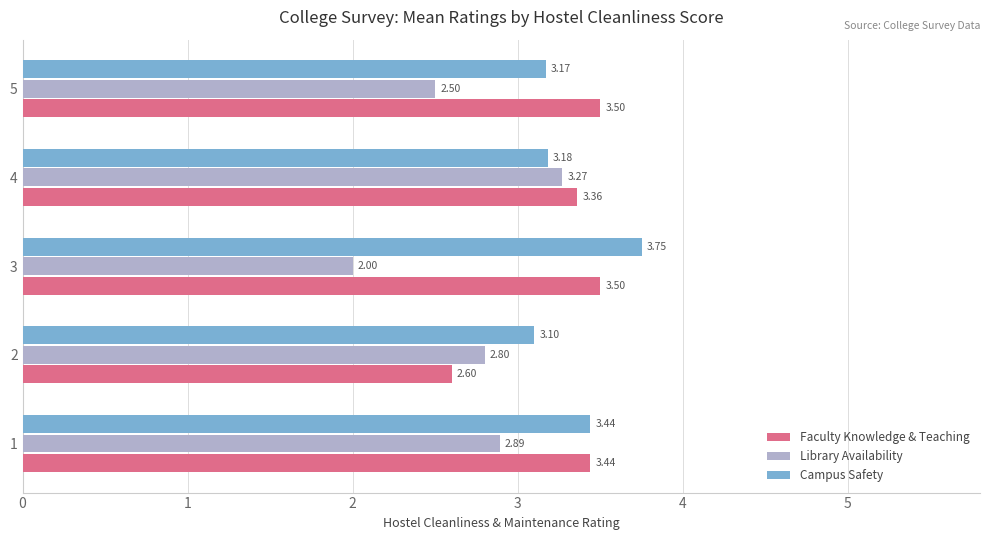

What is the sum of the Faculty Knowledge & Teaching values at 5 and 4?

6.9